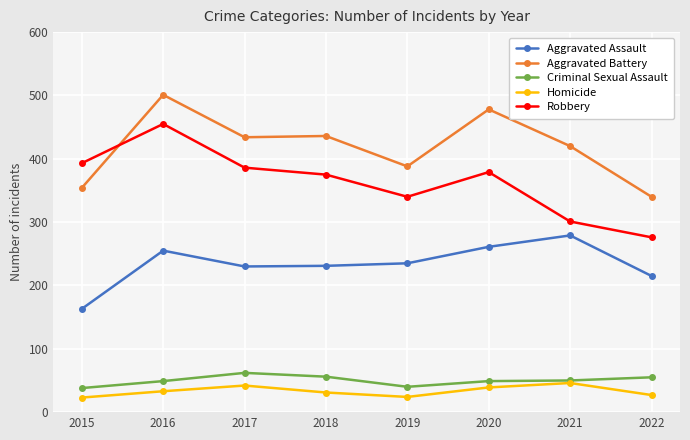

What is the average value of the Robbery series?

363